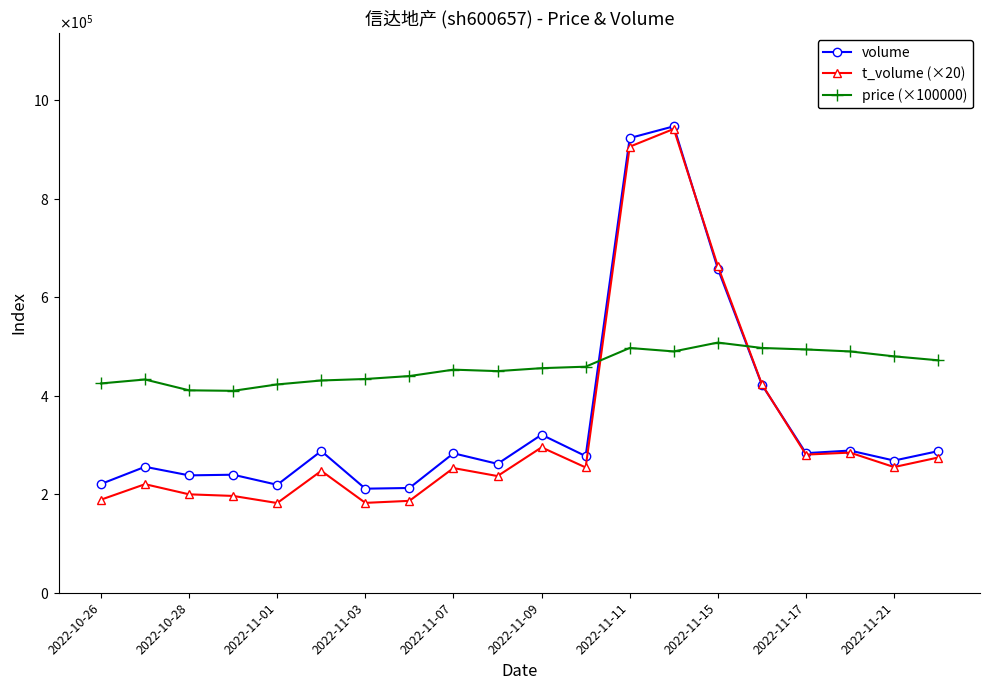

Which series has the widest spread of values?

t_volume (×20)